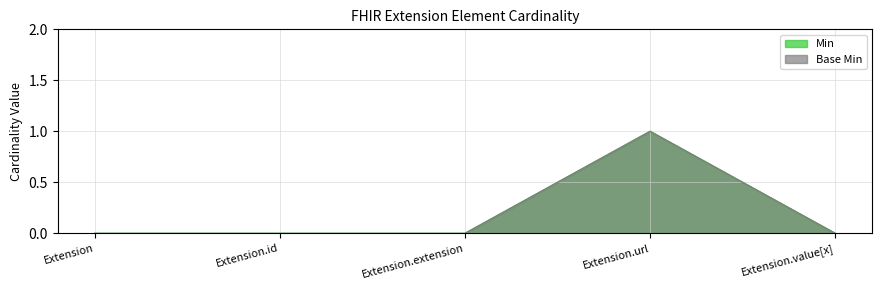

At how many categories does at least one series exceed 0?

1